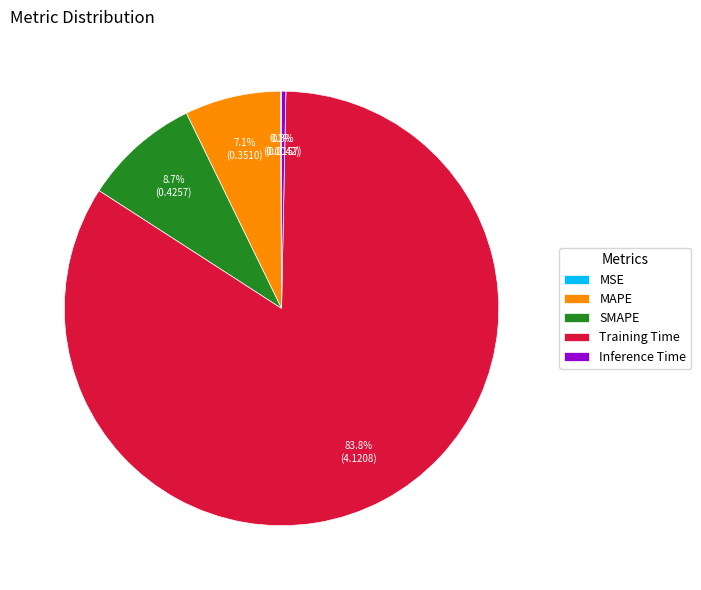

What percentage is the MAPE slice, to the nearest percent?

7%